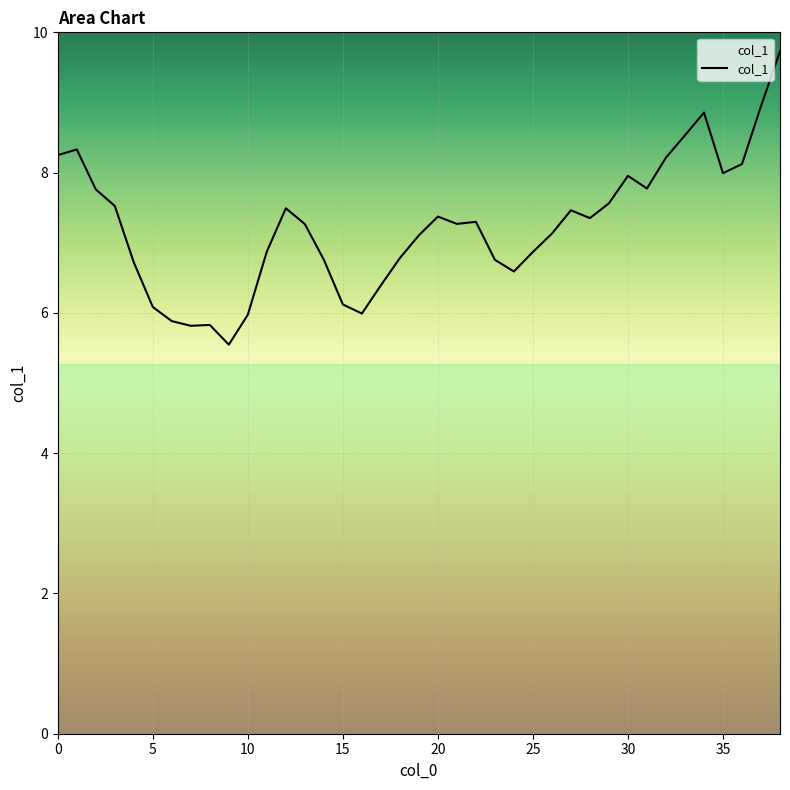

What is the average value?

7.2